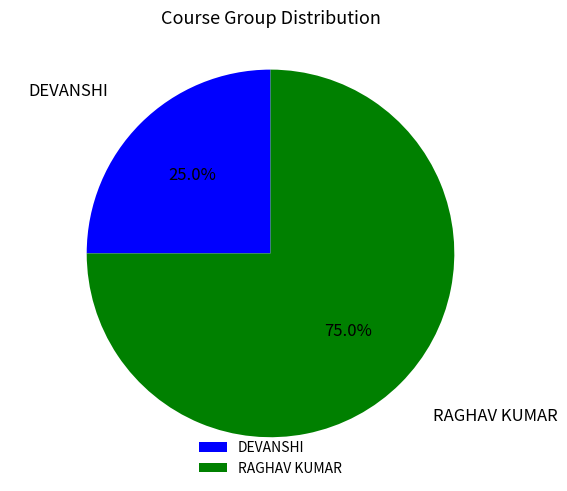

The DEVANSHI slice represents 25% of the pie. True or false?

True